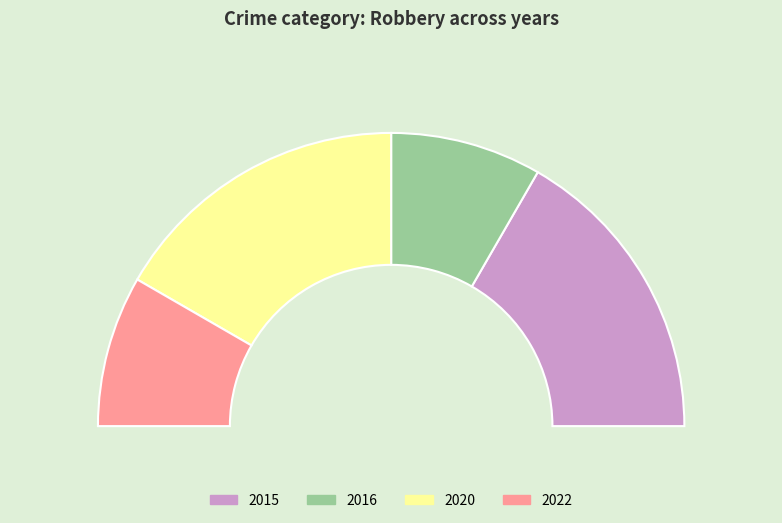

Is there a majority slice in this chart?

No